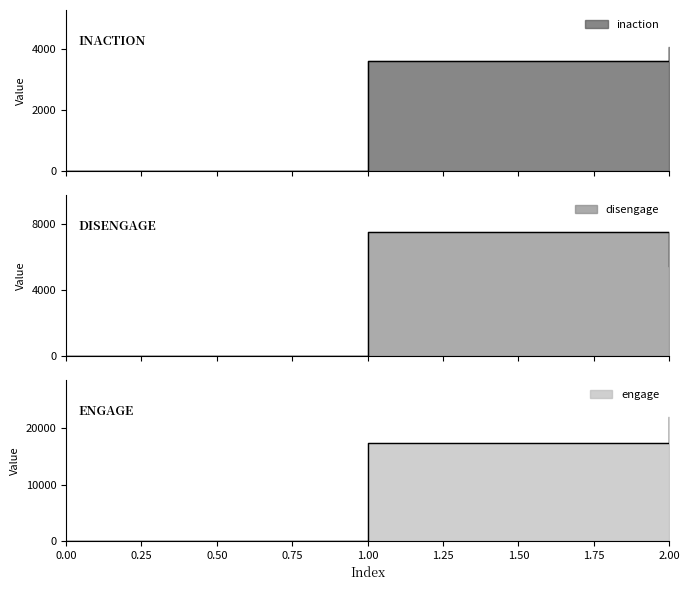

True or false: disengage has a value of 0 at 0.

True